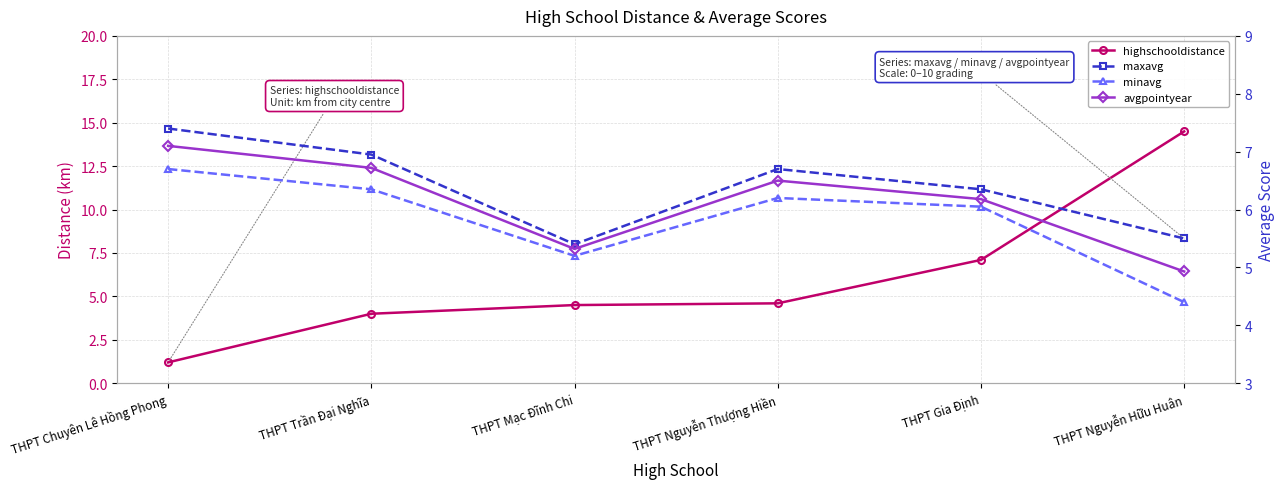

What is the total value across all series at THPT Chuyên Lê Hồng Phong?

22.4